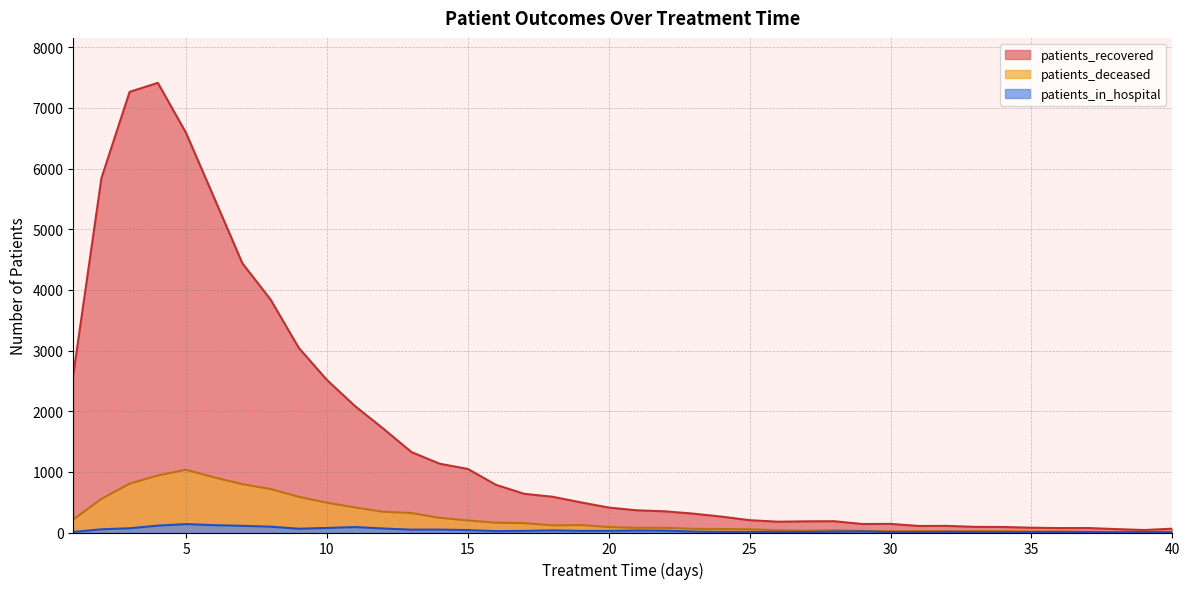

Is it true that patients_recovered equals 5516 at 6?

True